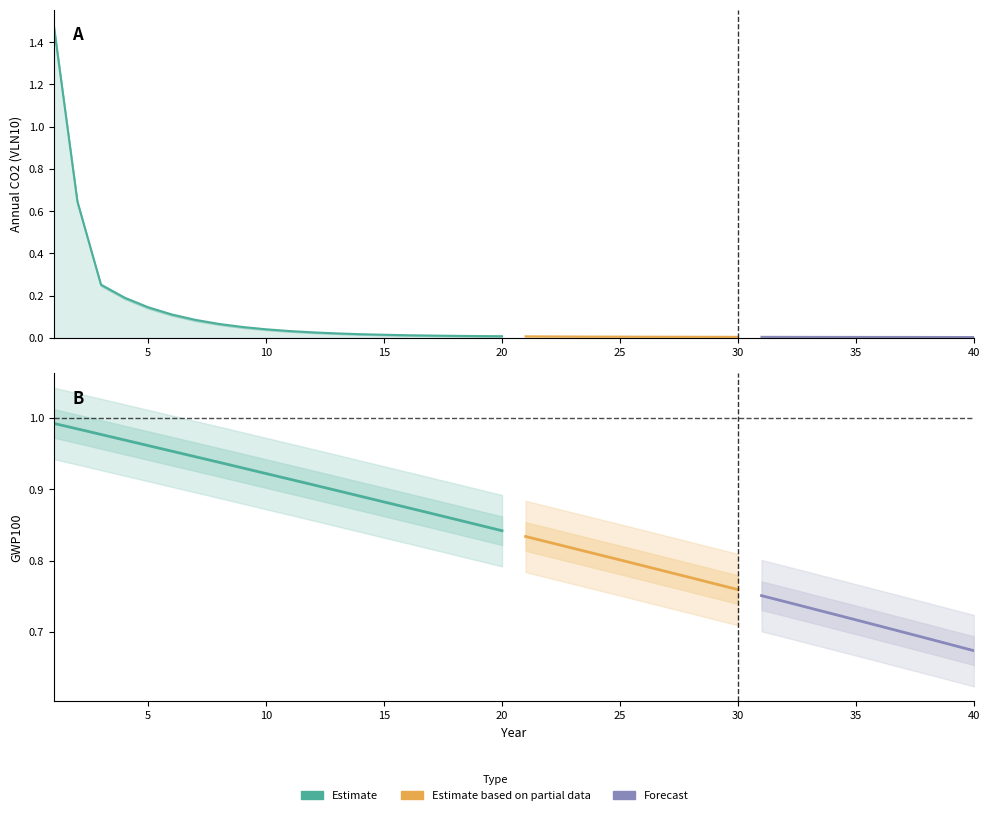

What is the difference between the maximum and second lowest values in the AnnualCO2_VLN10 series?

1.5